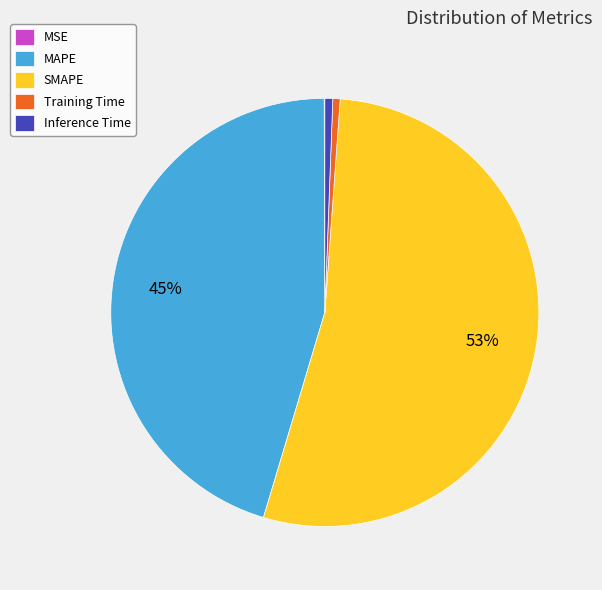

Does SMAPE represent more than half of the total?

Yes